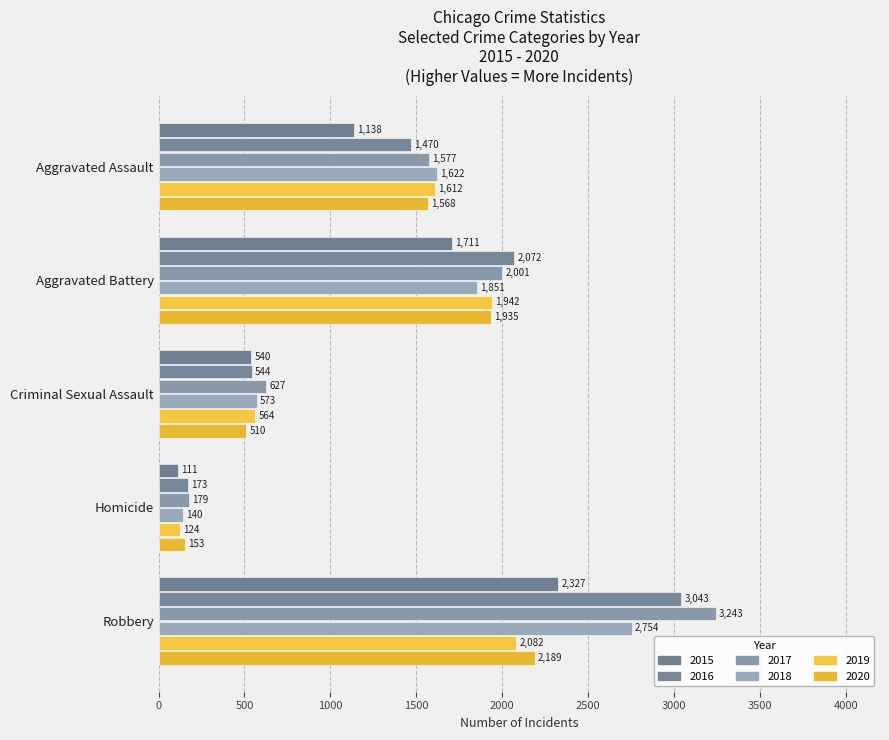

What is the maximum value for 2016?

3043